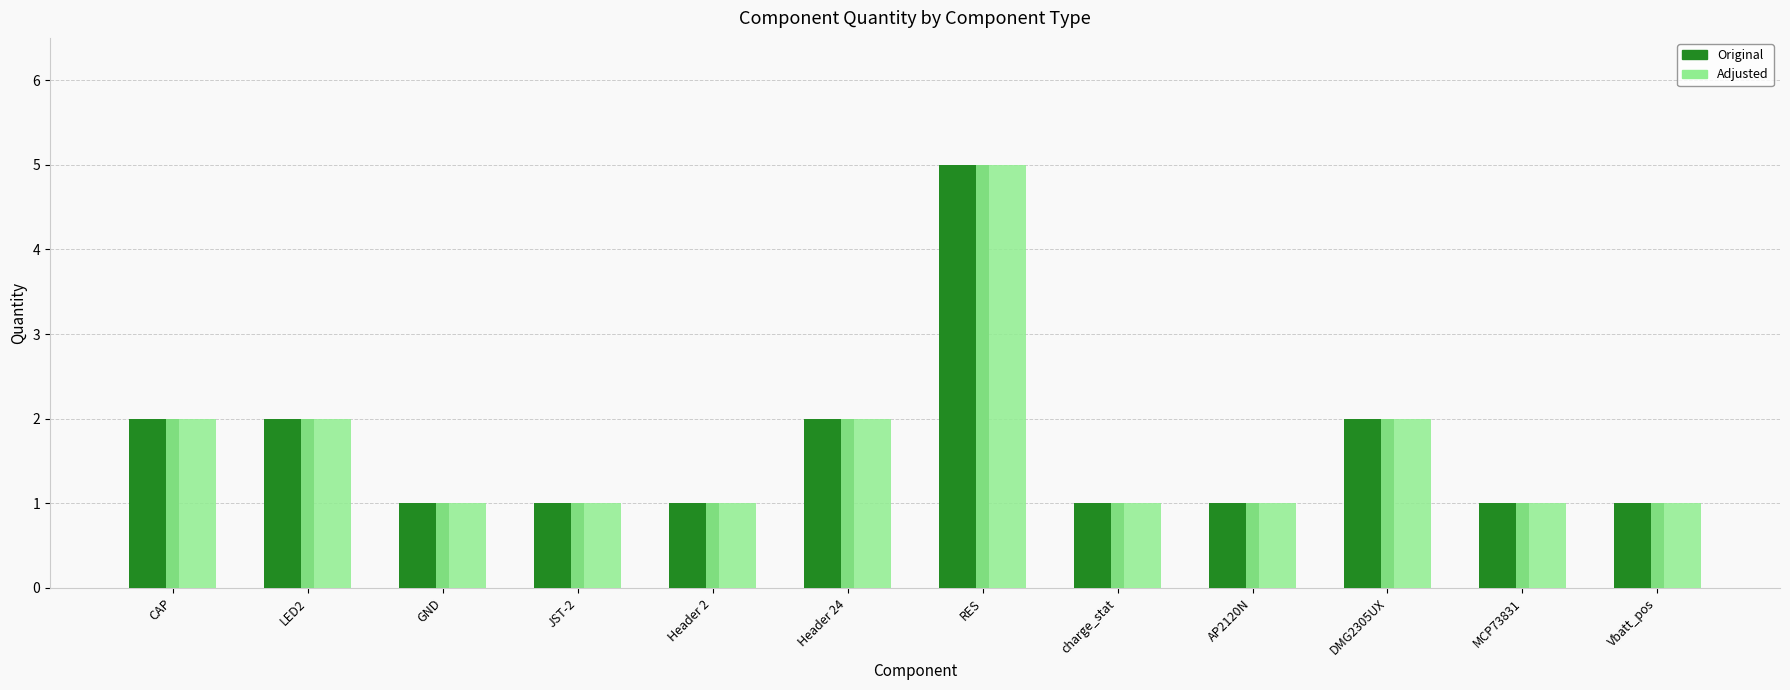

At which category is the sum across all series the highest?

RES